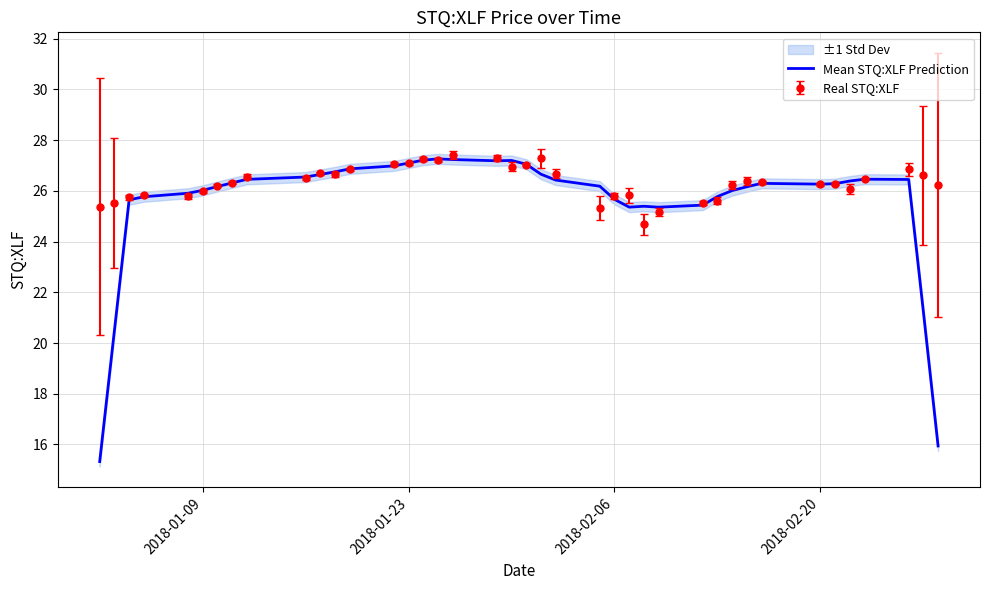

How many points are higher than both their immediate neighbors (excluding endpoints)?

5